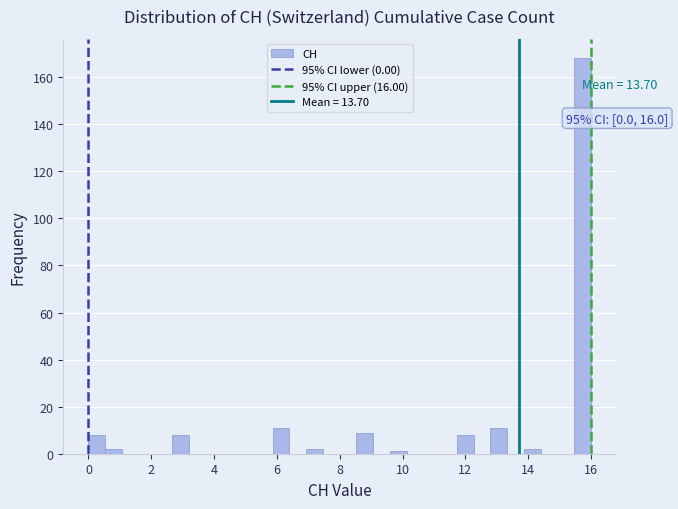

Read against the x-axis, roughly where is the centre of the tallest bar?

15.8